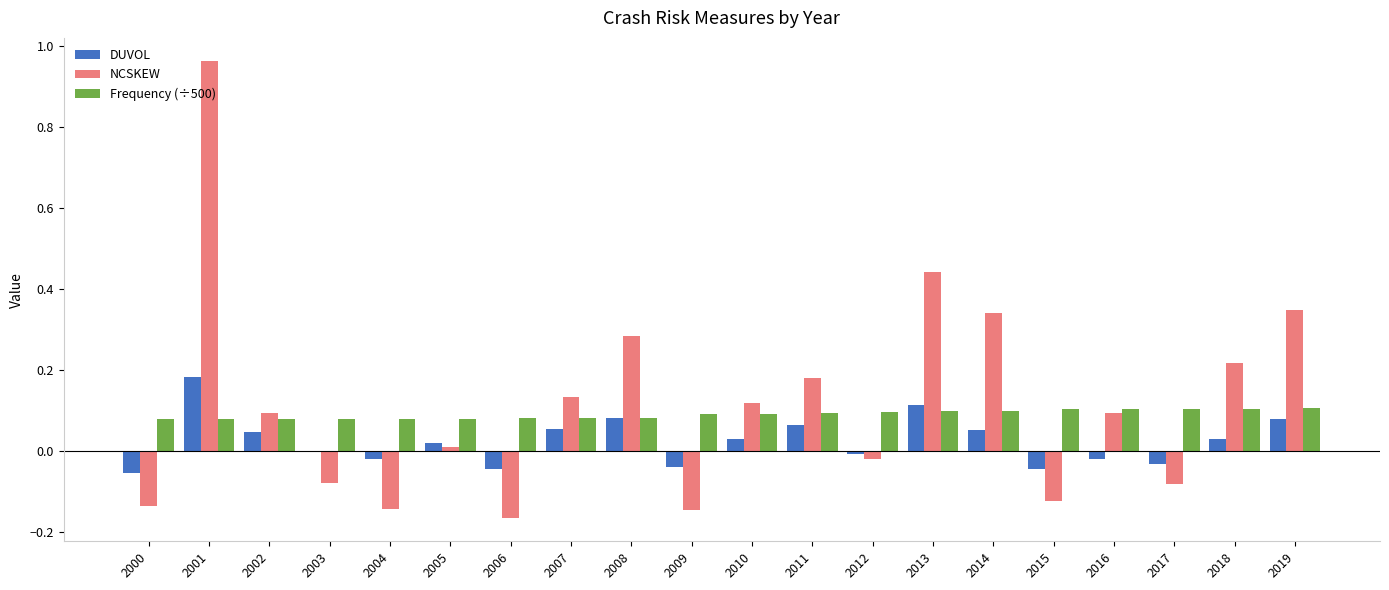

What is the sum of all NCSKEW values?

2.3